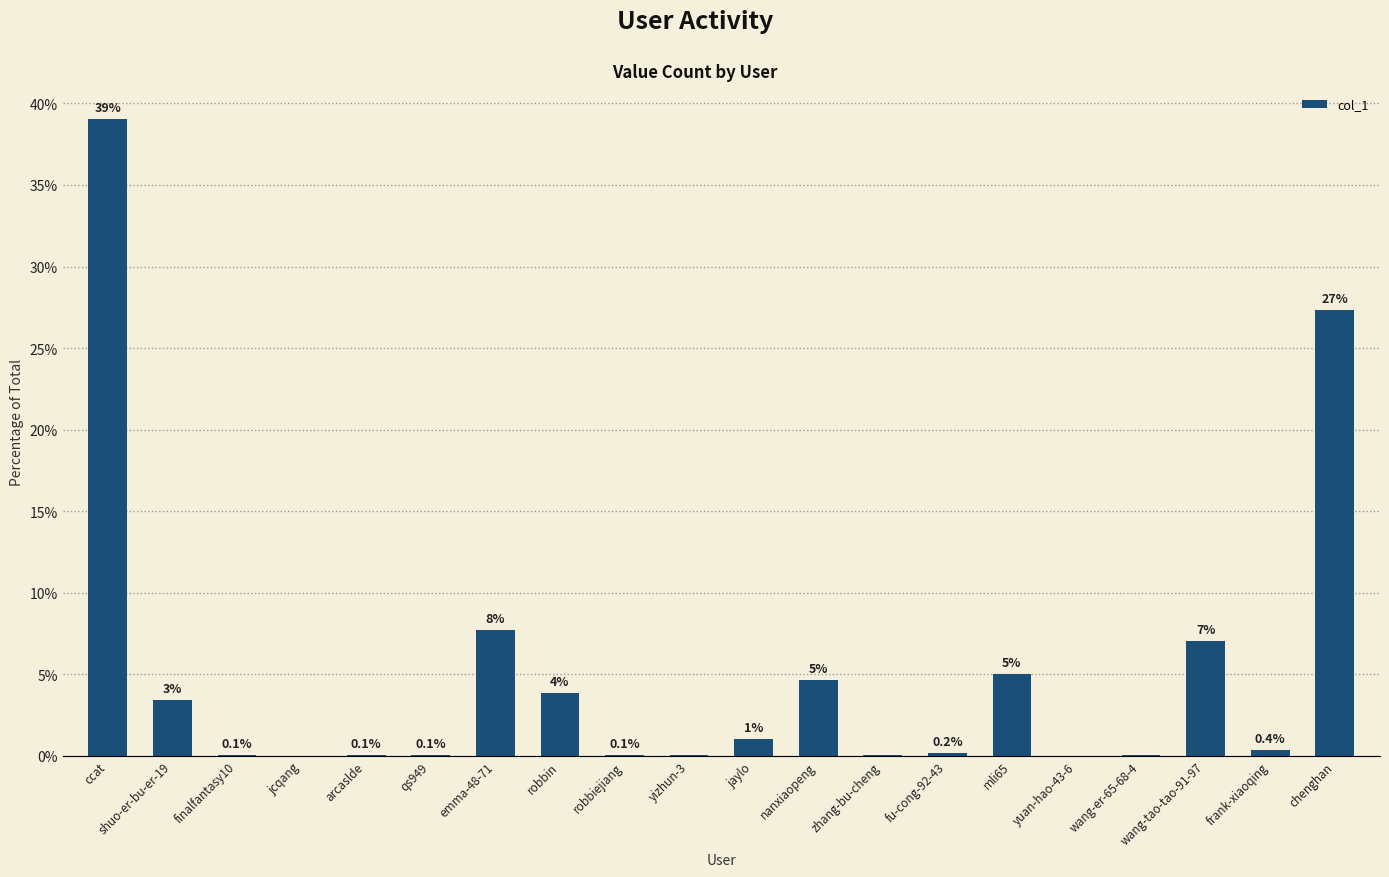

Is it true that the value at ccat is 18.6?

False